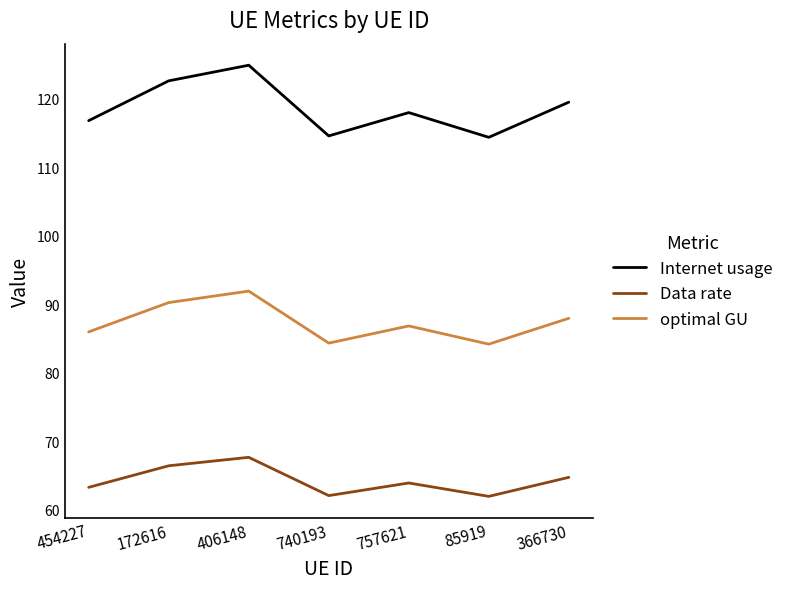

What is the total value across all series at 366730?

272.2